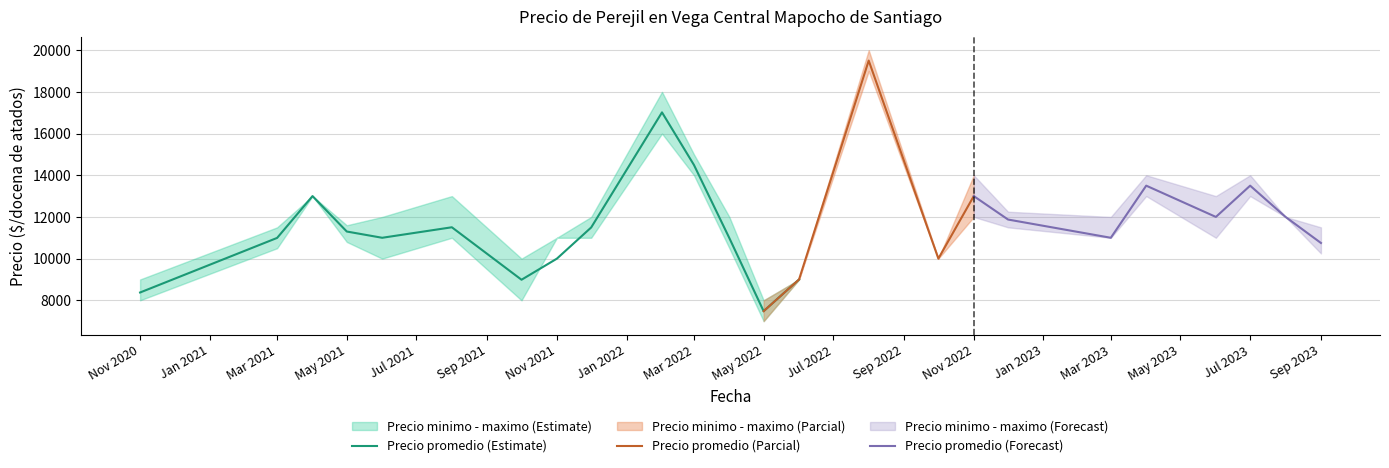

True or false: Precio maximo and Precio minimo cross at least once.

False